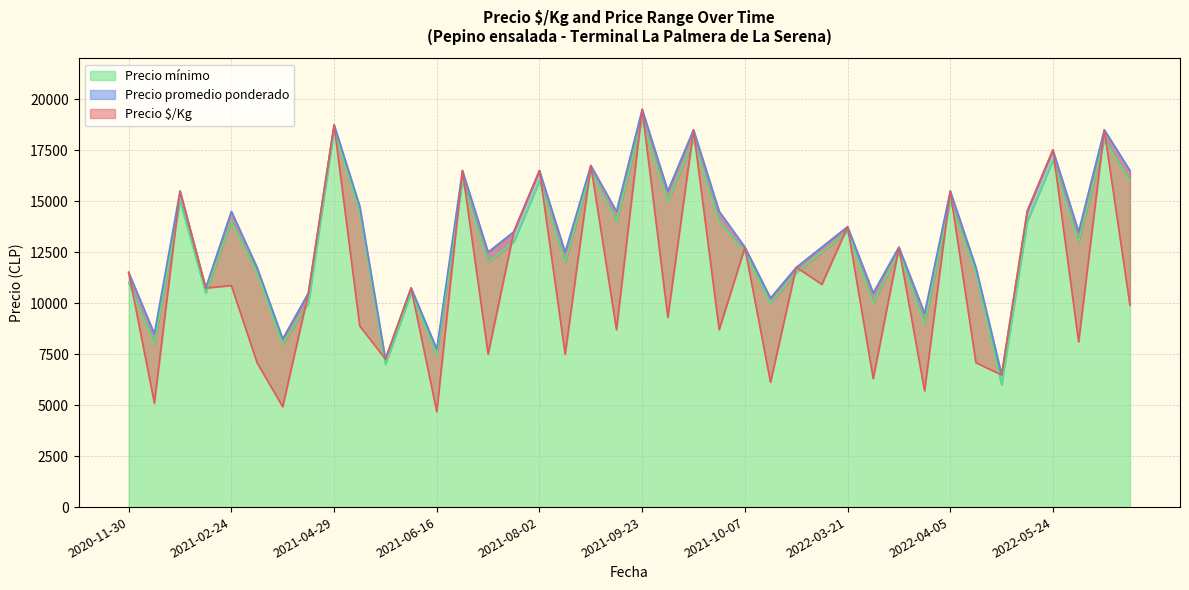

How many values in the Precio $/Kg series are below 10740?

19